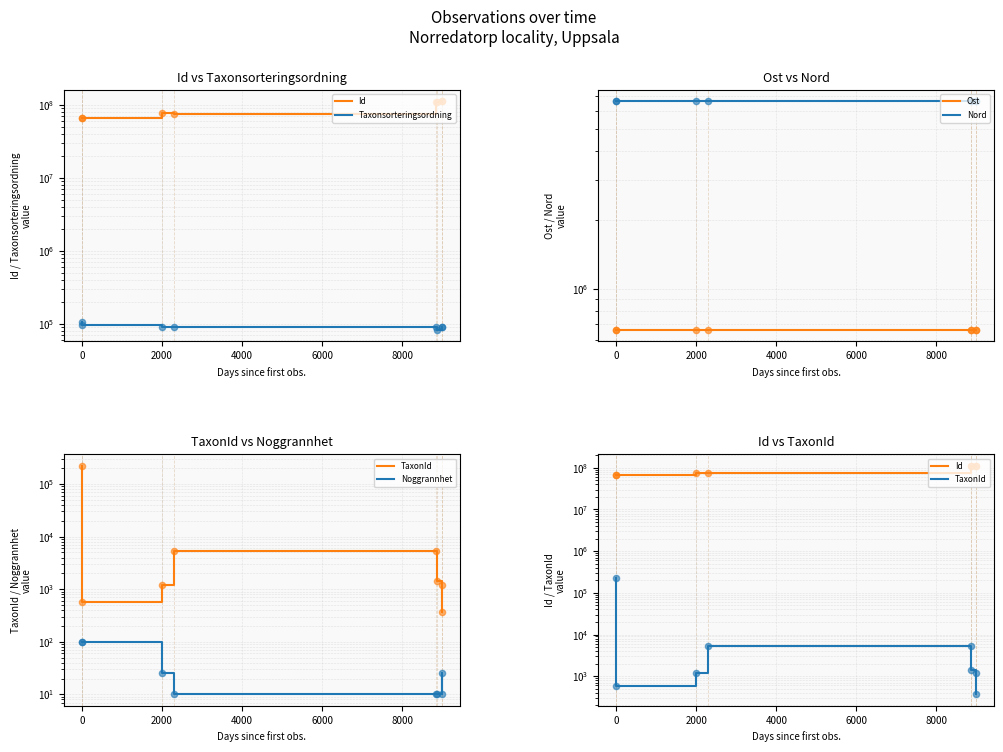

At how many categories does at least one series exceed 76483195?

4